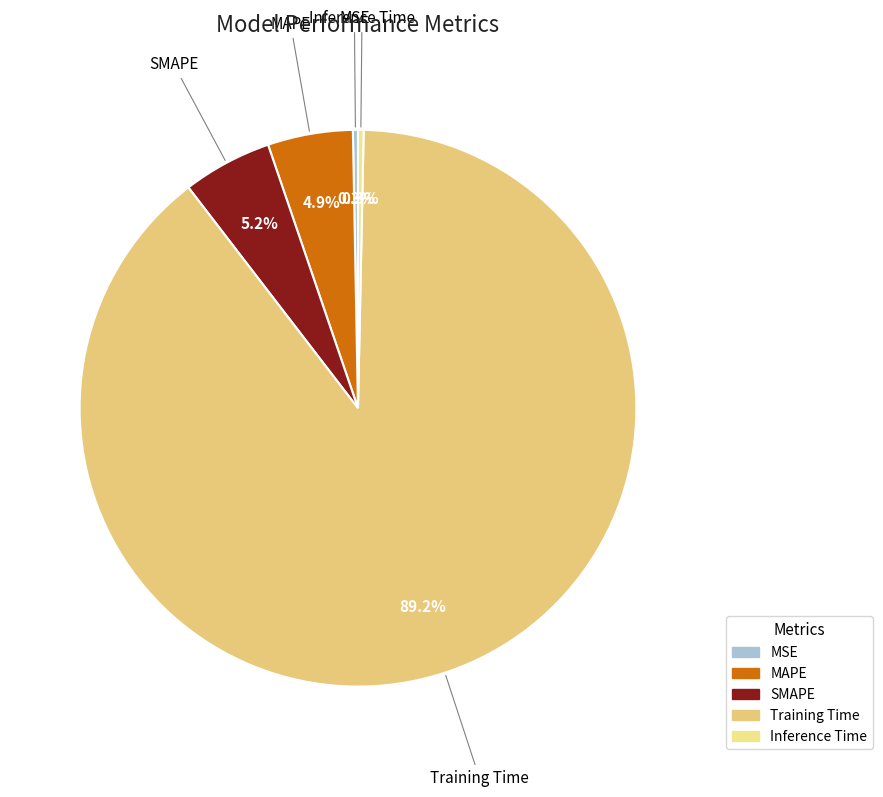

Is it true that Inference Time is 0% of the pie?

True